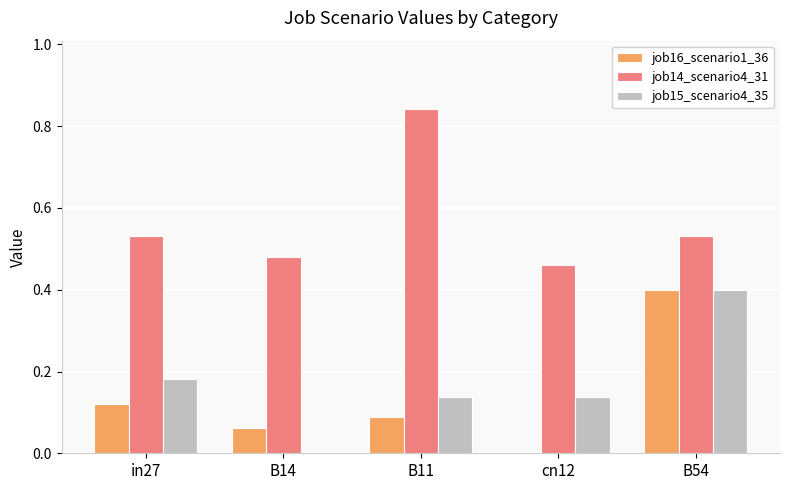

The value of job15_scenario4_35 at B14 is 0.0. True or false?

True